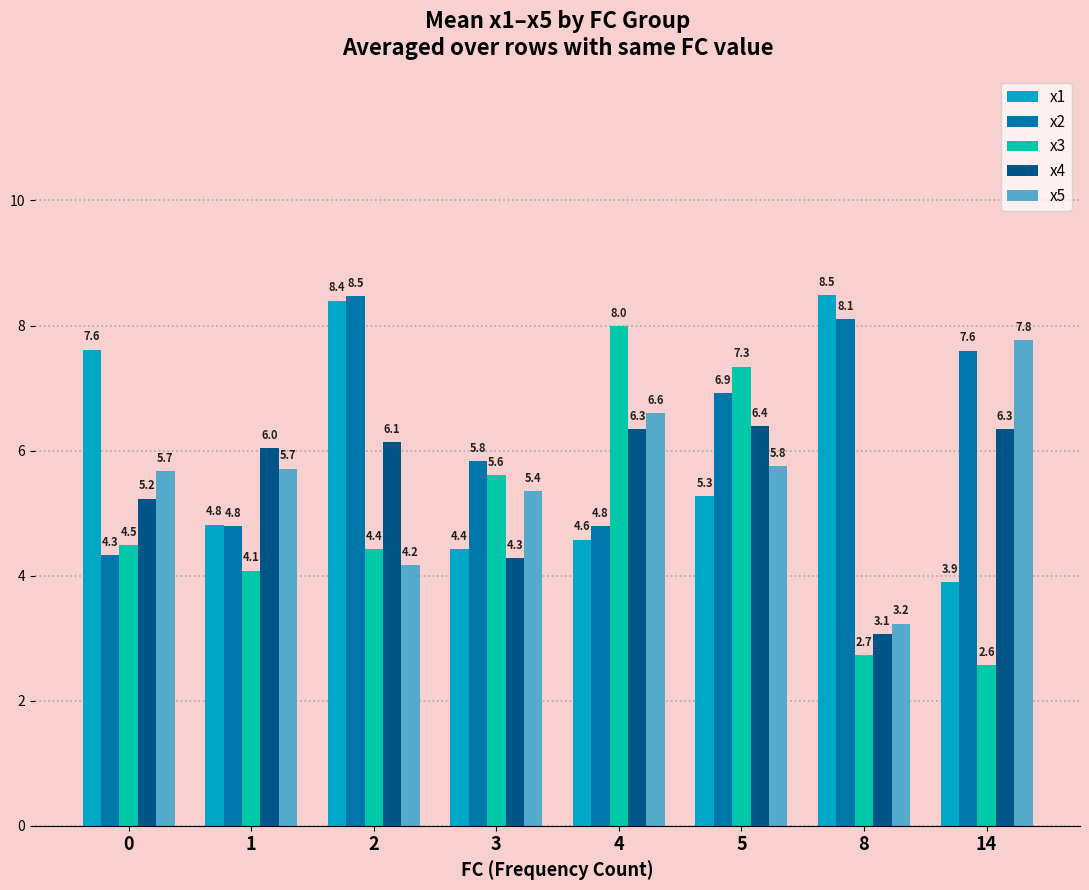

What is the value of the x3 bar at the 6th from the left?

7.3